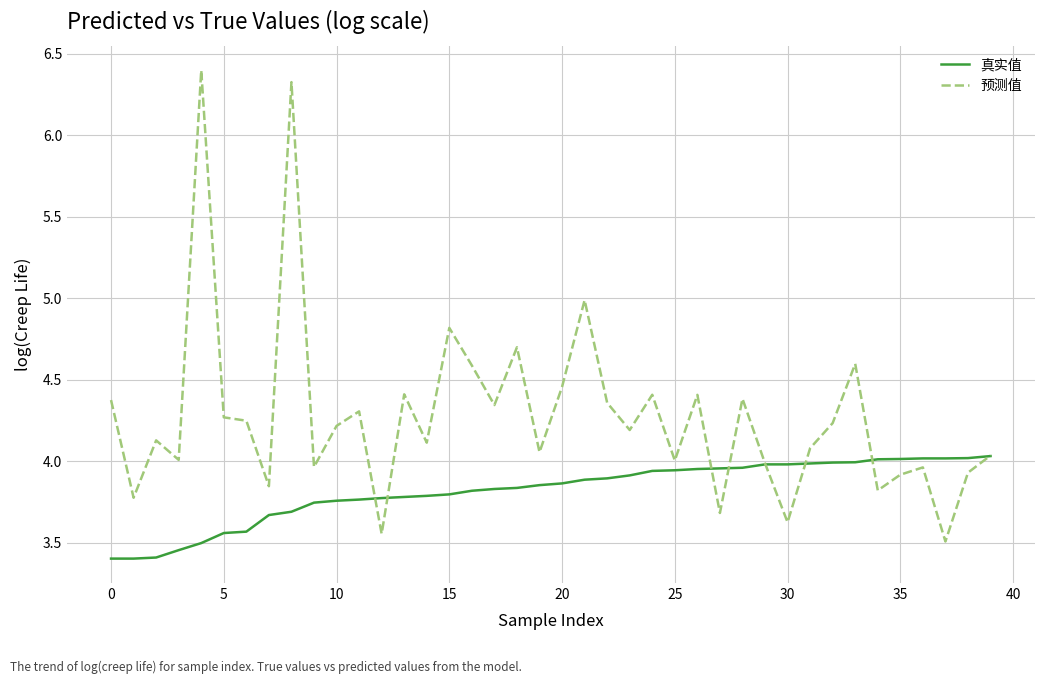

Which series has the largest total across all categories?

预测值